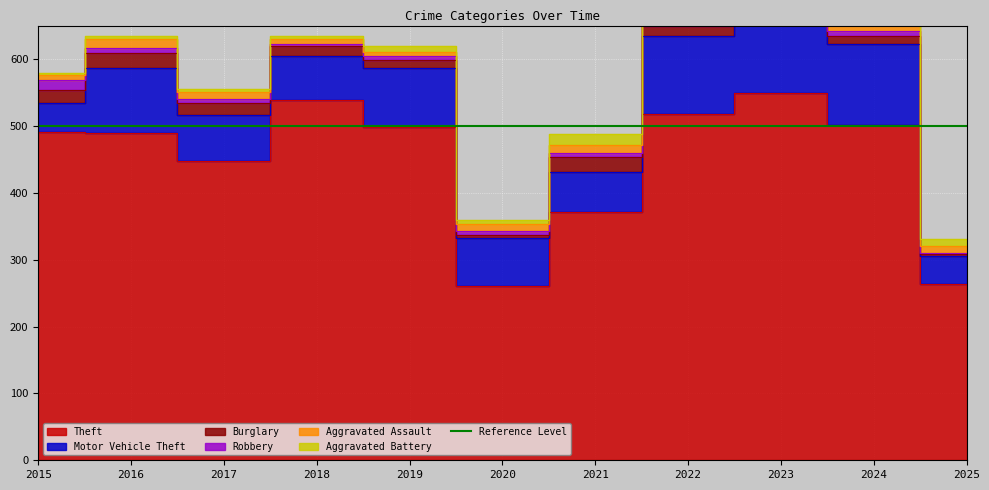

In Motor Vehicle Theft, how many points are higher than both neighbors (excluding endpoints)?

3